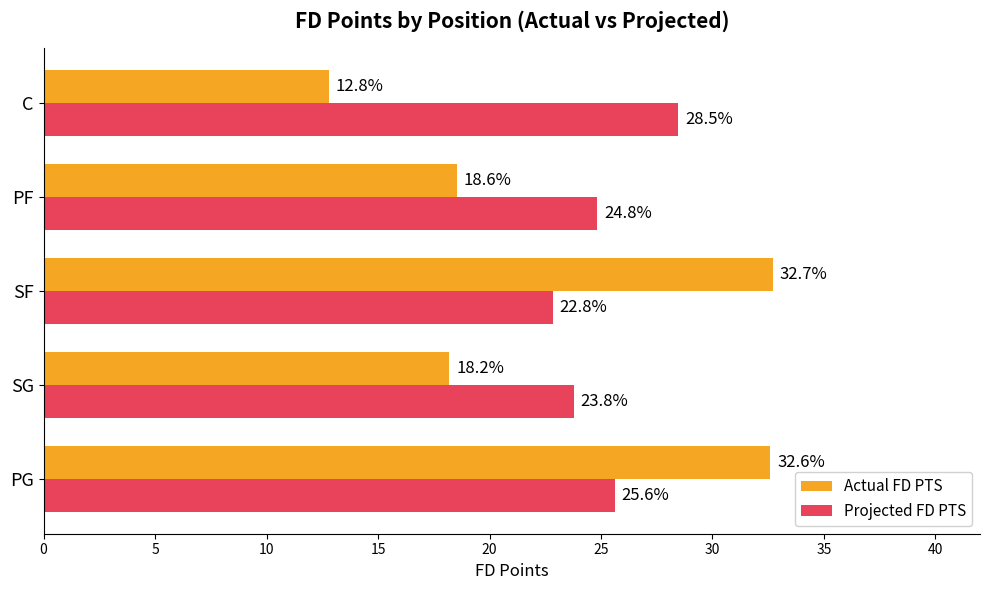

The value of Projected FD PTS at PF is 24.8. True or false?

True